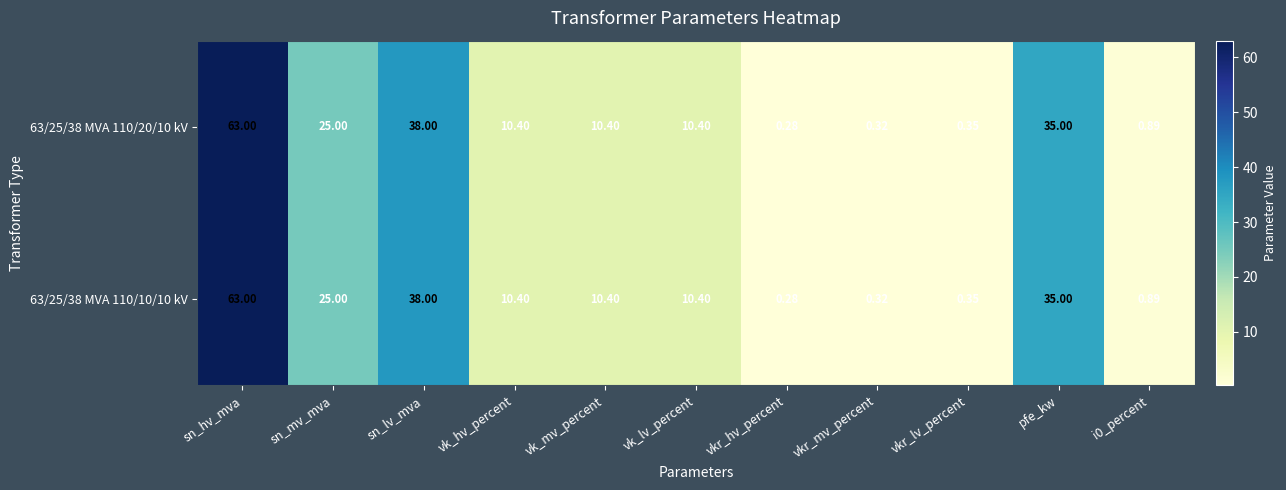

What is the maximum value shown in the chart?

63.0